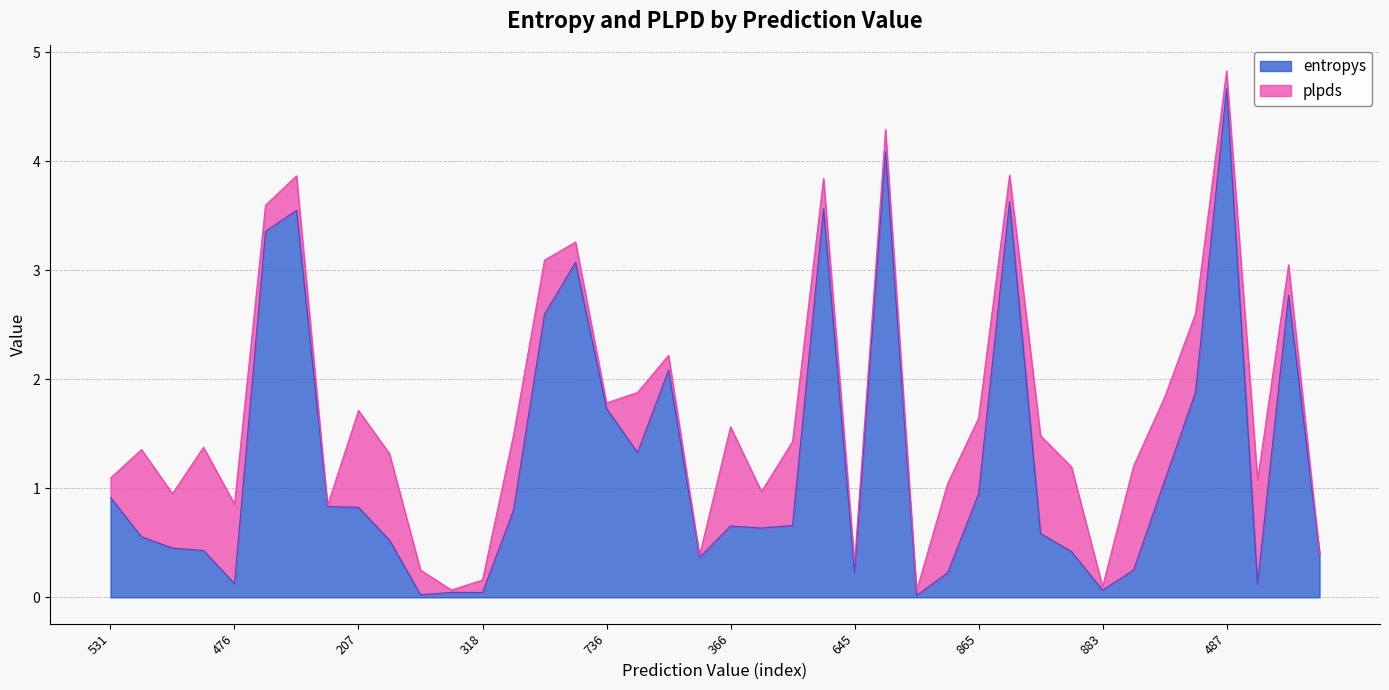

Is it true that the value at 147 is 1.1?

True